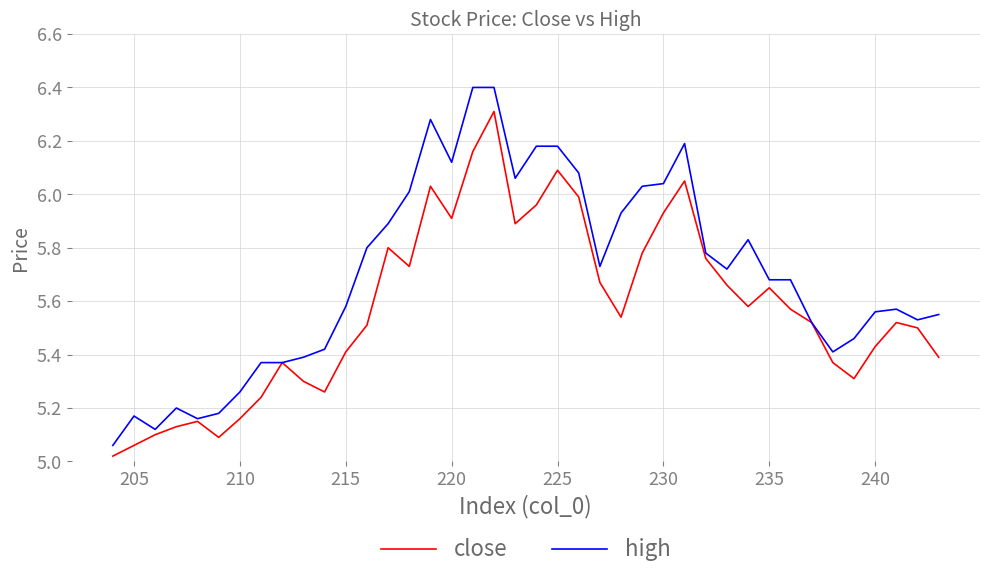

What is the difference between the maximum and minimum values in the high series?

1.3